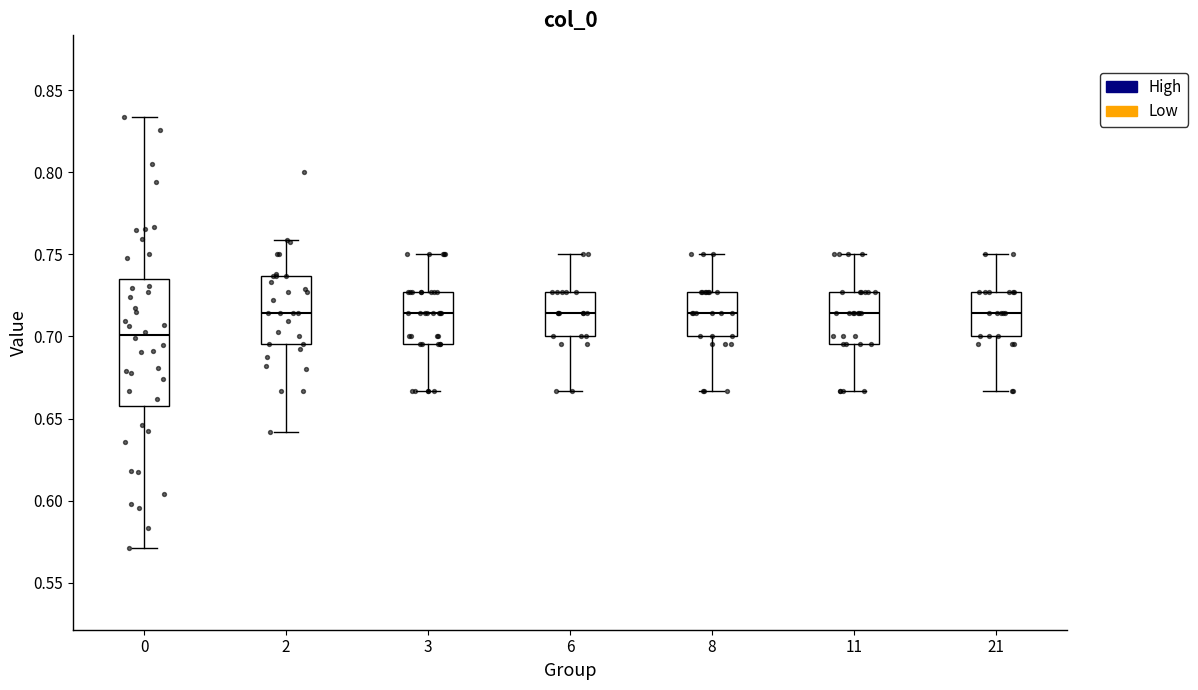

Reading left to right, read every box against the y-axis: the position of its median line, the range the box covers, and the ends of its whiskers. The values are not printed on the chart, so give them approximately, as read against the axis.

0: median 0.700, box 0.660 to 0.735, whiskers 0.570 to 0.835
2: median 0.715, box 0.695 to 0.735, whiskers 0.640 to 0.760
3: median 0.715, box 0.695 to 0.725, whiskers 0.665 to 0.750
6: median 0.715, box 0.700 to 0.725, whiskers 0.665 to 0.750
8: median 0.715, box 0.700 to 0.725, whiskers 0.665 to 0.750
11: median 0.715, box 0.695 to 0.725, whiskers 0.665 to 0.750
21: median 0.715, box 0.700 to 0.725, whiskers 0.665 to 0.750